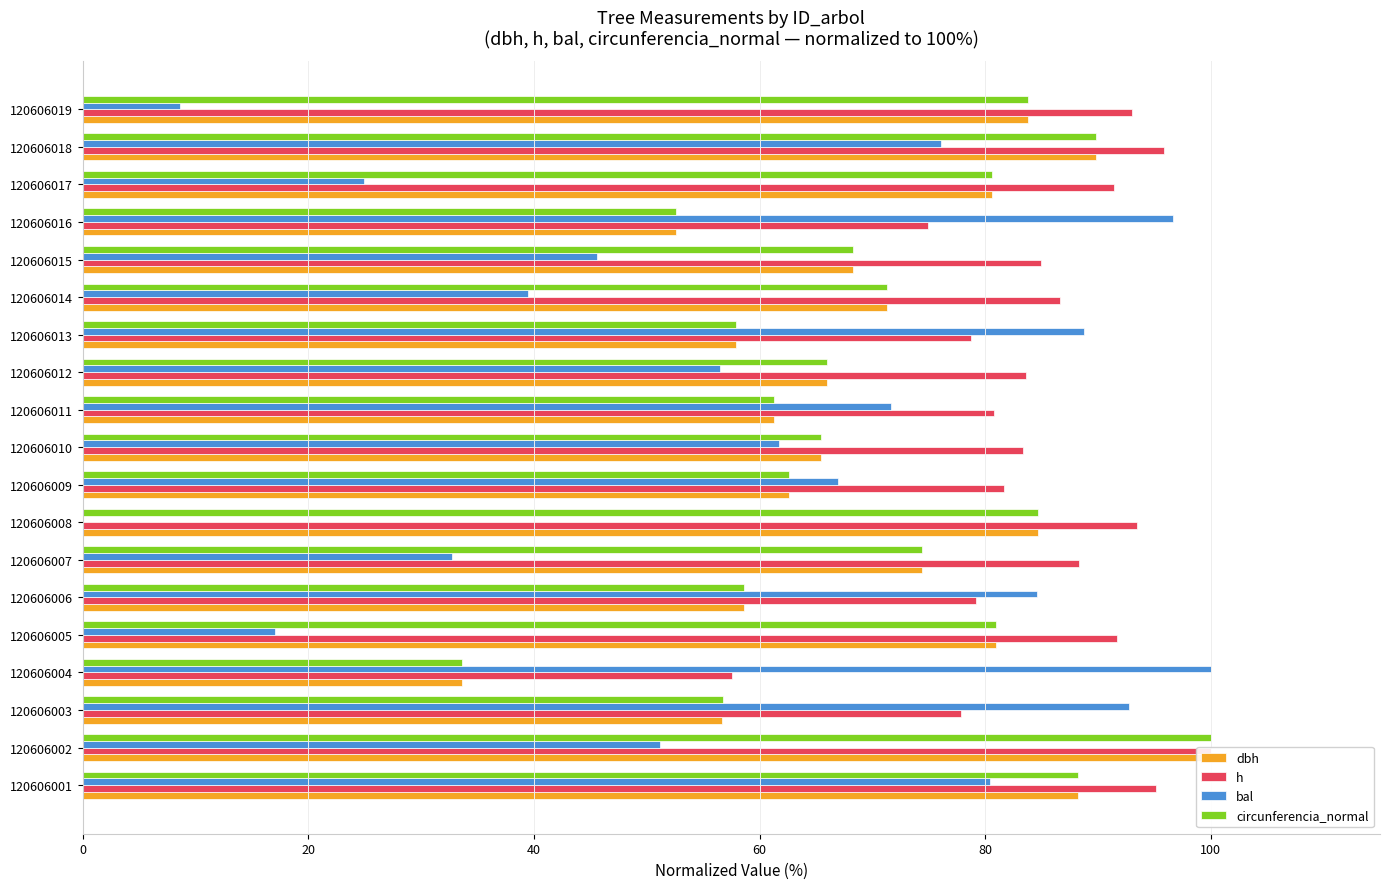

What is the difference between the maximum and minimum values in the circunferencia_normal series?

66.3